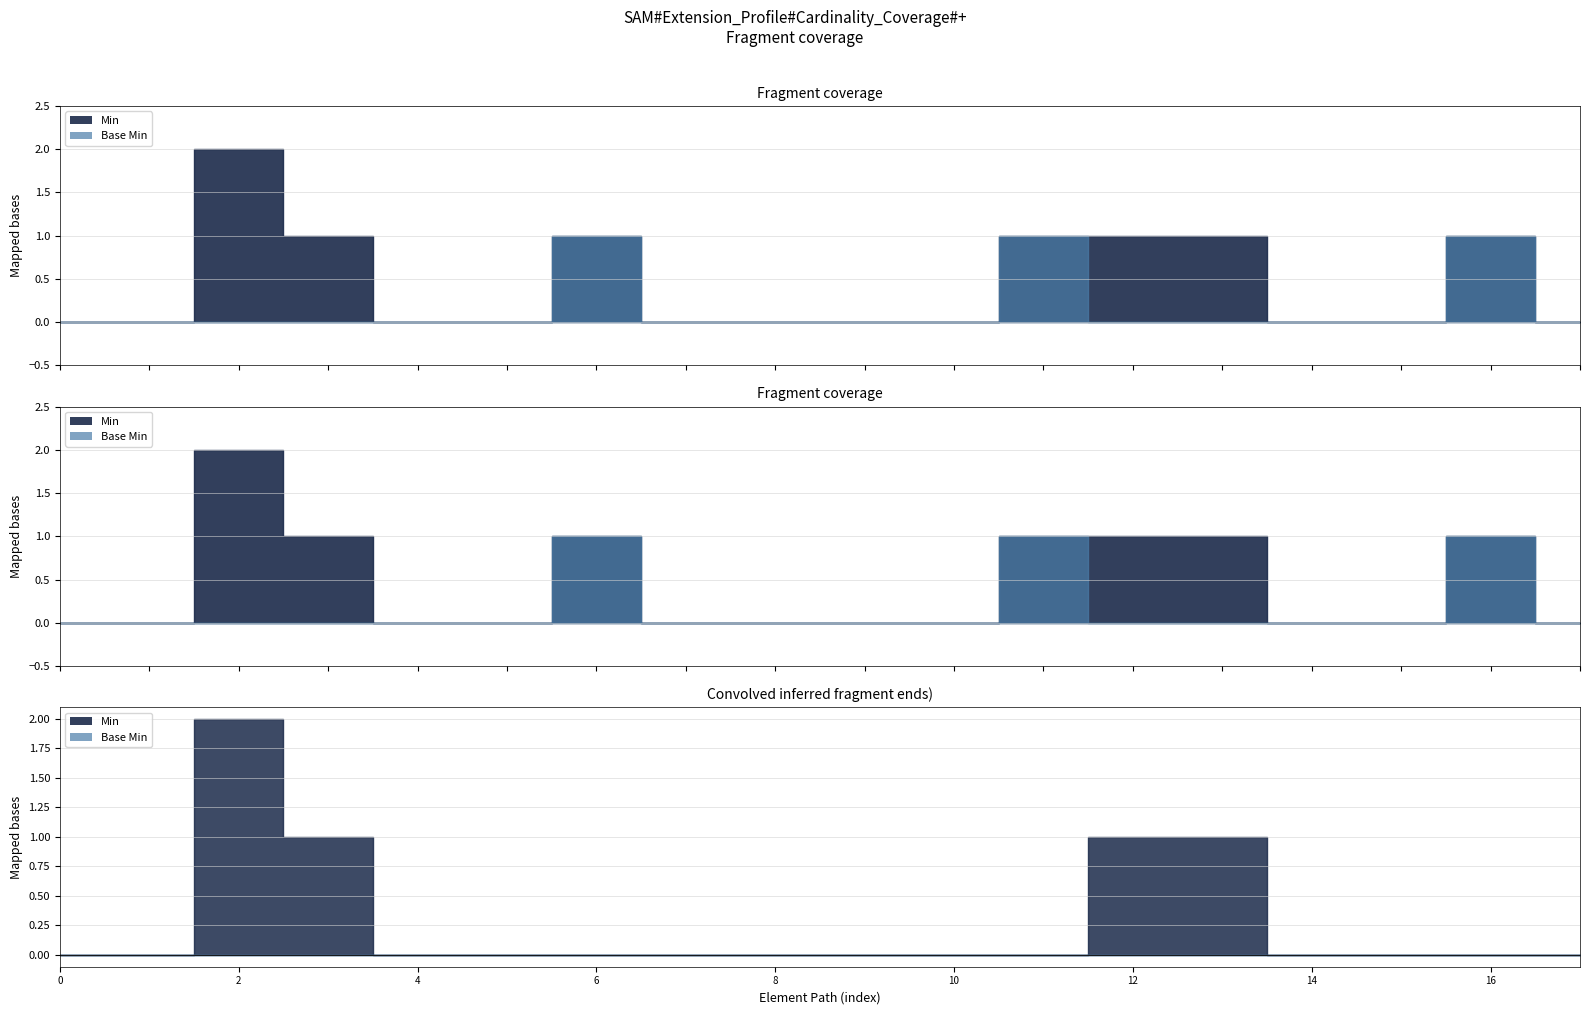

What is the greatest value displayed?

2